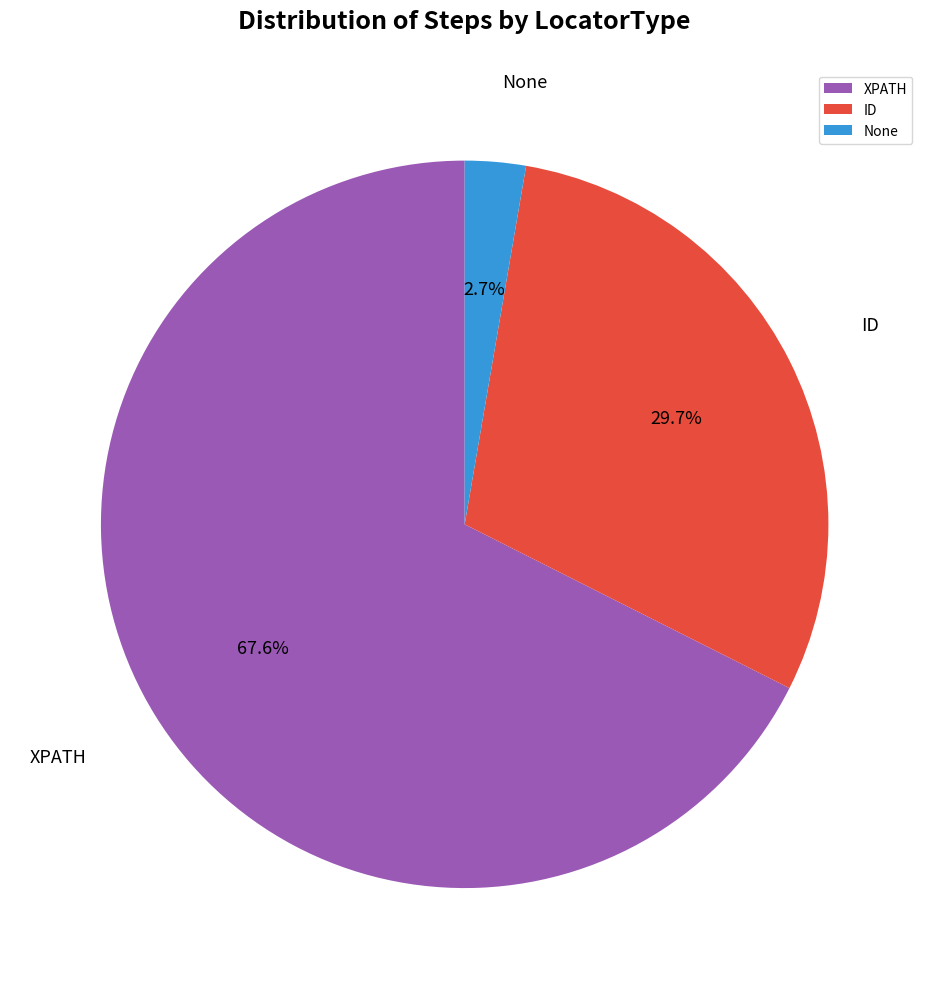

Is there a majority slice in this chart?

Yes